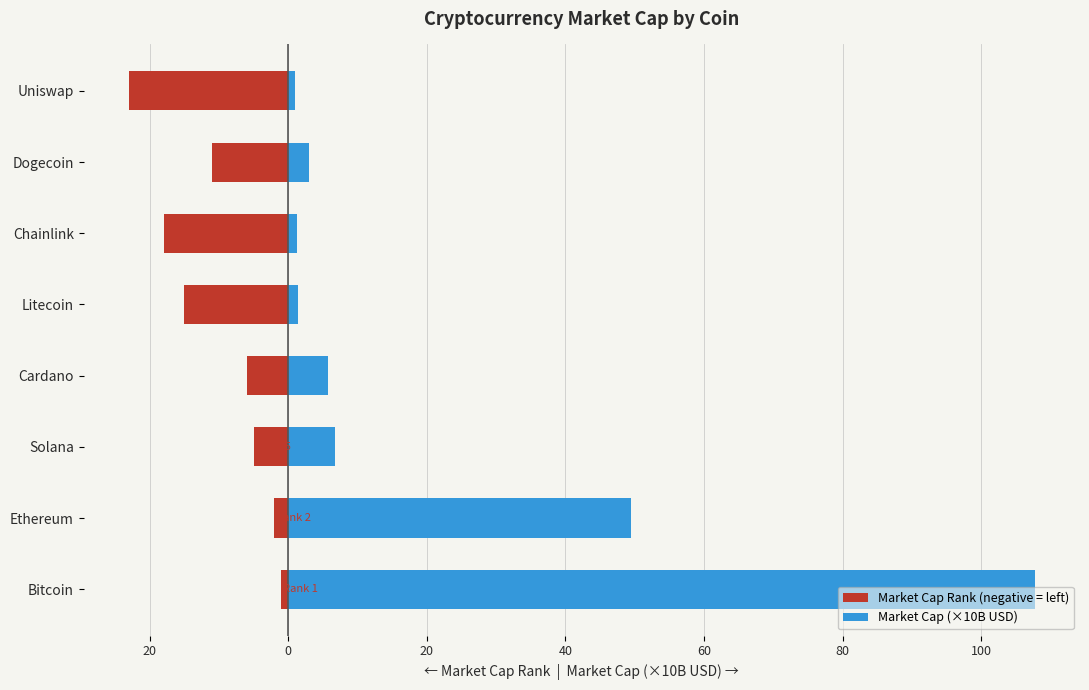

Does the chart contain any negative values?

Yes